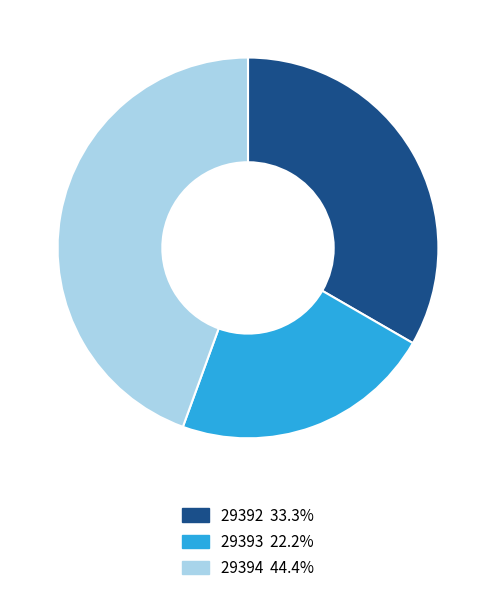

Is there any slice that represents more than half of the pie?

No